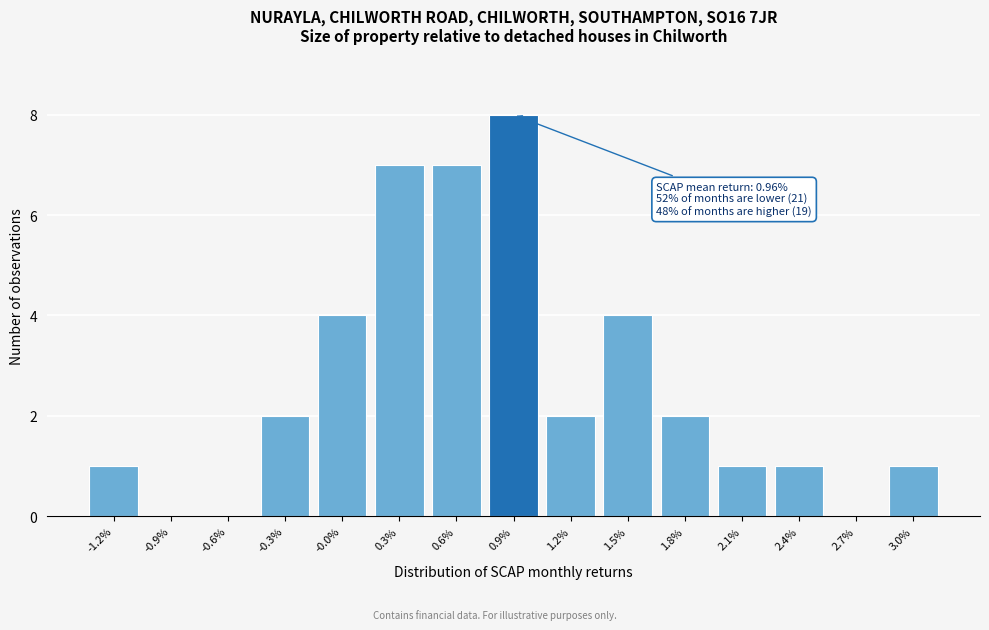

Reading right to left, extract all data points from this chart.

3.0%=1	2.7%=0	2.4%=1	2.1%=1	1.8%=2	1.5%=4	1.2%=2	0.9%=8	0.6%=7	0.3%=7	-0.0%=4	-0.3%=2	-0.6%=0	-0.9%=0	-1.2%=1